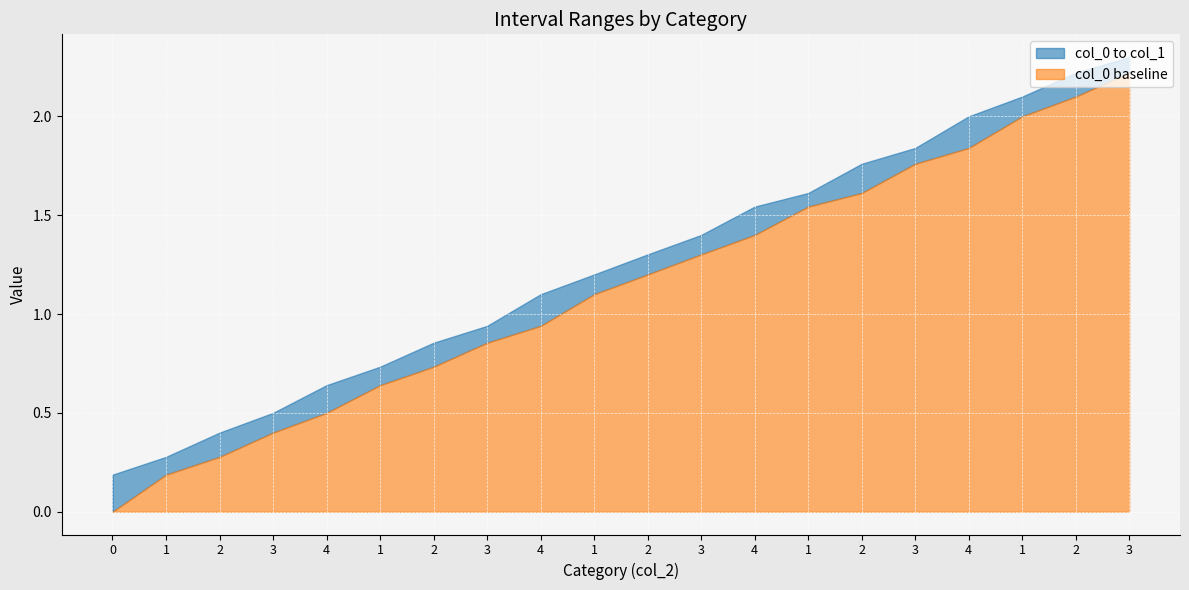

The col_1 series shows 2.3 at 3. True or false?

True